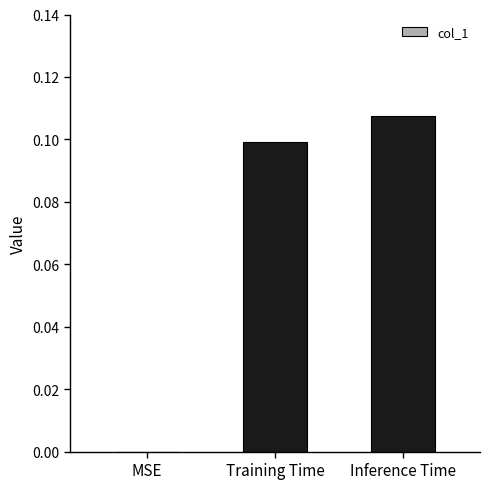

At which category does the chart reach its peak across all series?

Inference Time